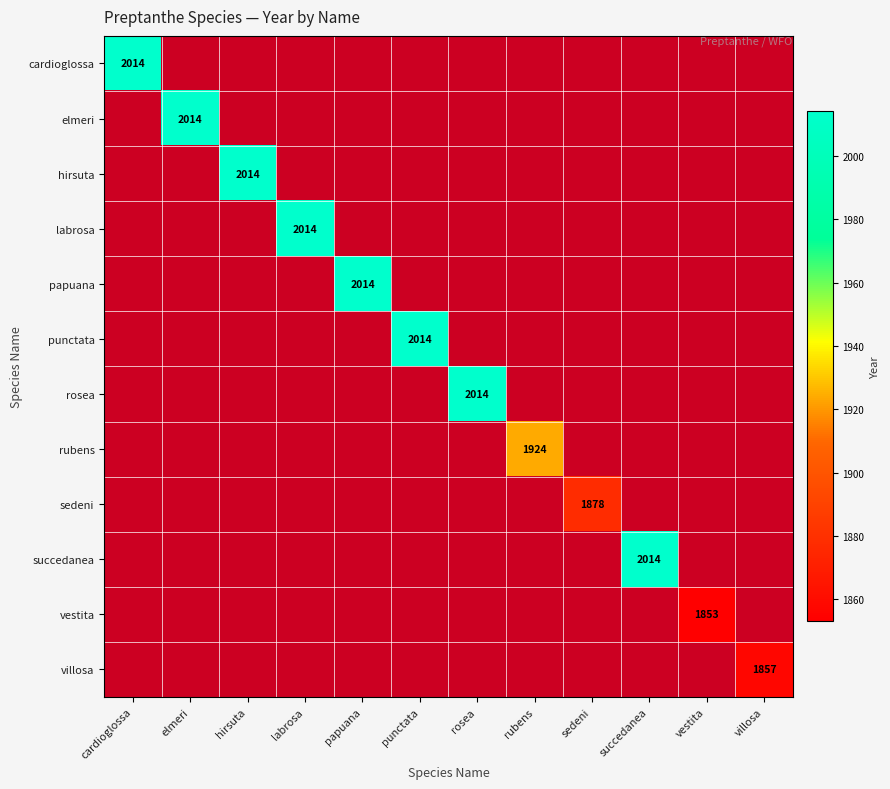

The value of sedeni at sedeni is 1243. True or false?

False